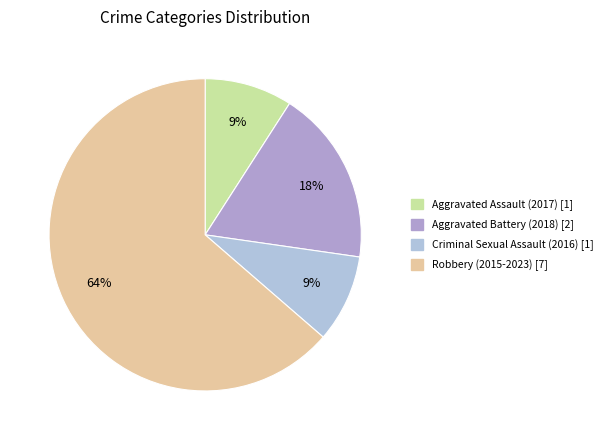

What is the largest slice in the pie chart?

Robbery